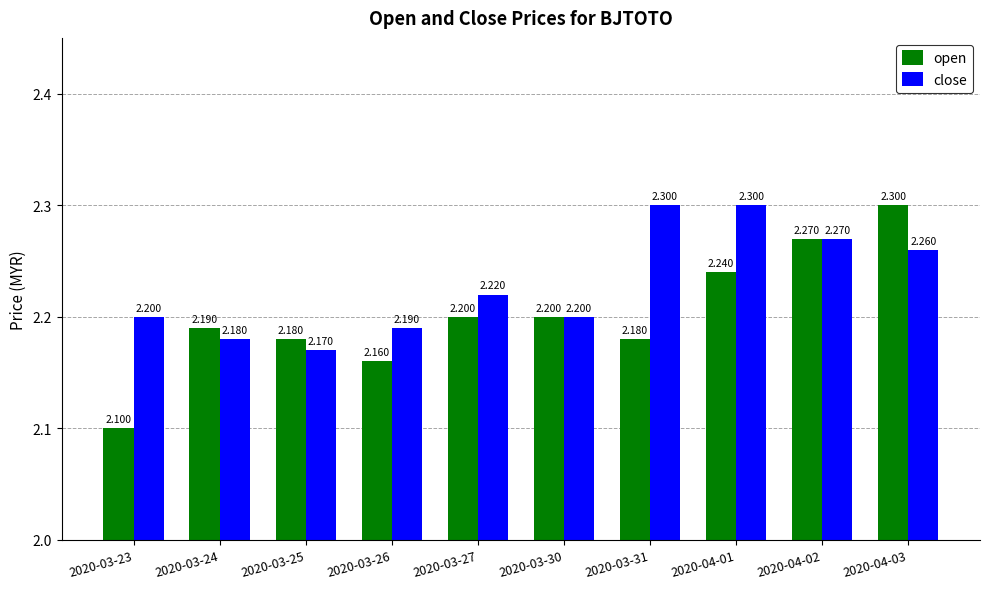

Are the bars horizontal?

No